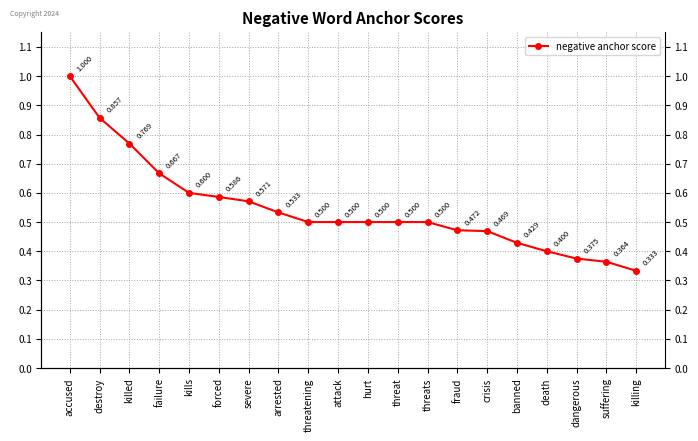

What is the difference between the maximum and second lowest values?

0.6